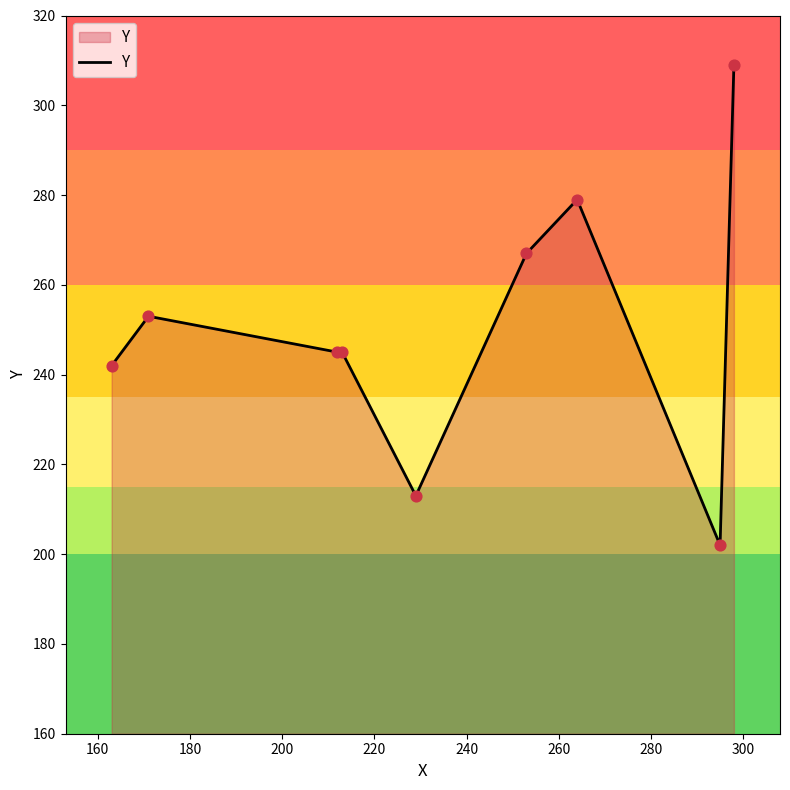

What is the minimum value shown in the chart?

202